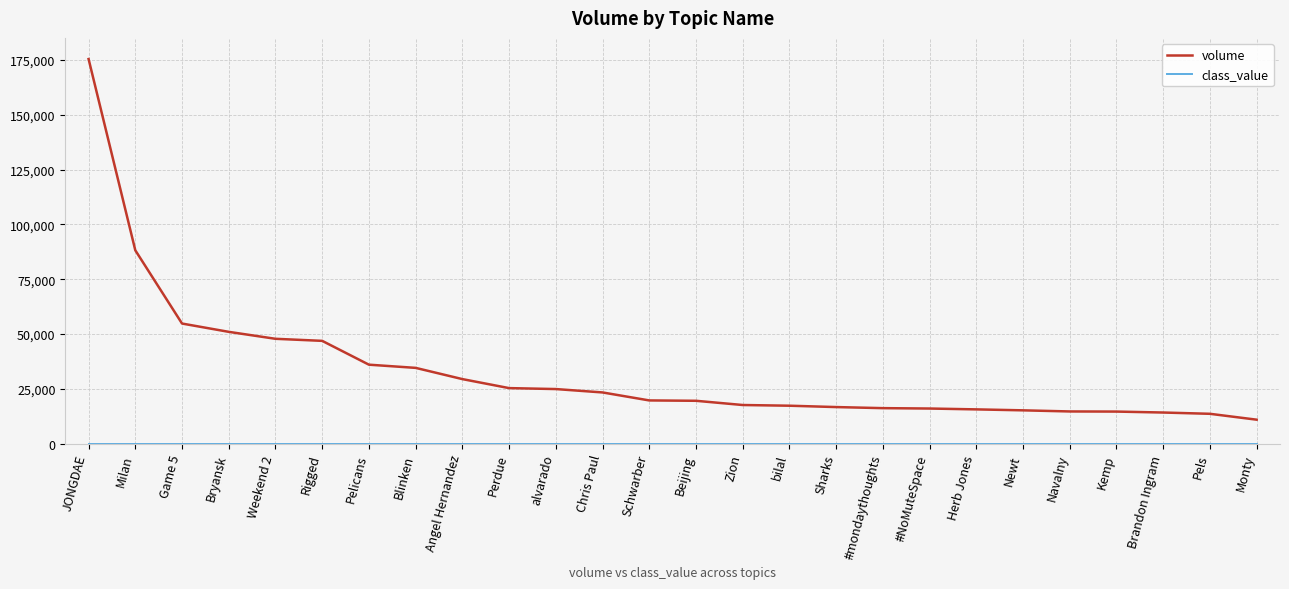

What is the spread (max minus min) of values at Newt?

15235